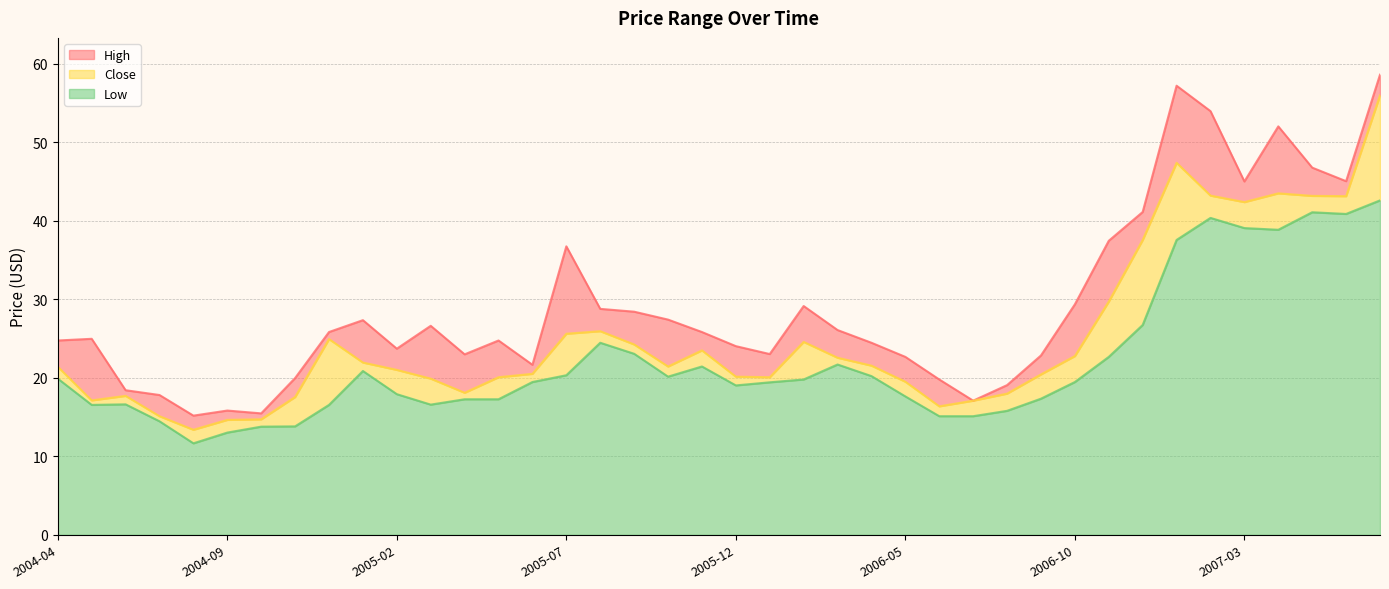

Reading right to left, list all the values displayed in this chart.

High: 2007-07=58.6	2007-06=45.0	2007-05=46.8	2007-04=52.0	2007-03=45.0	2007-02=54.0	2007-01=57.2	2006-12=41.1	2006-11=37.5	2006-10=29.4	2006-09=22.8	2006-08=19.1	2006-07=17.1	2006-06=19.8	2006-05=22.7	2006-04=24.5	2006-03=26.1	2006-02=29.1	2006-01=23.0	2005-12=24.0	2005-11=25.8	2005-10=27.4	2005-09=28.4	2005-08=28.8	2005-07=36.8	2005-06=21.7	2005-05=24.8	2005-04=23.0	2005-03=26.6	2005-02=23.7	2005-01=27.3	2004-12=25.8	2004-11=20.0	2004-10=15.5	2004-09=15.8	2004-08=15.2	2004-07=17.8	2004-06=18.4	2004-05=25.0	2004-04=24.8
Close: 2007-07=56.0	2007-06=43.1	2007-05=43.2	2007-04=43.5	2007-03=42.4	2007-02=43.2	2007-01=47.4	2006-12=37.6	2006-11=29.7	2006-10=22.8	2006-09=20.4	2006-08=18.0	2006-07=17.1	2006-06=16.4	2006-05=19.5	2006-04=21.6	2006-03=22.6	2006-02=24.6	2006-01=20.1	2005-12=20.1	2005-11=23.5	2005-10=21.4	2005-09=24.3	2005-08=25.9	2005-07=25.6	2005-06=20.5	2005-05=20.1	2005-04=18.1	2005-03=19.9	2005-02=21.0	2005-01=21.9	2004-12=24.9	2004-11=17.6	2004-10=14.7	2004-09=14.6	2004-08=13.4	2004-07=15.1	2004-06=17.7	2004-05=17.1	2004-04=21.4
Low: 2007-07=42.6	2007-06=40.9	2007-05=41.1	2007-04=38.9	2007-03=39.1	2007-02=40.4	2007-01=37.6	2006-12=26.7	2006-11=22.7	2006-10=19.5	2006-09=17.3	2006-08=15.8	2006-07=15.1	2006-06=15.1	2006-05=17.6	2006-04=20.2	2006-03=21.7	2006-02=19.8	2006-01=19.4	2005-12=19.0	2005-11=21.4	2005-10=20.1	2005-09=23.1	2005-08=24.5	2005-07=20.3	2005-06=19.5	2005-05=17.3	2005-04=17.3	2005-03=16.6	2005-02=17.9	2005-01=20.9	2004-12=16.6	2004-11=13.8	2004-10=13.8	2004-09=13.0	2004-08=11.7	2004-07=14.5	2004-06=16.6	2004-05=16.6	2004-04=19.9